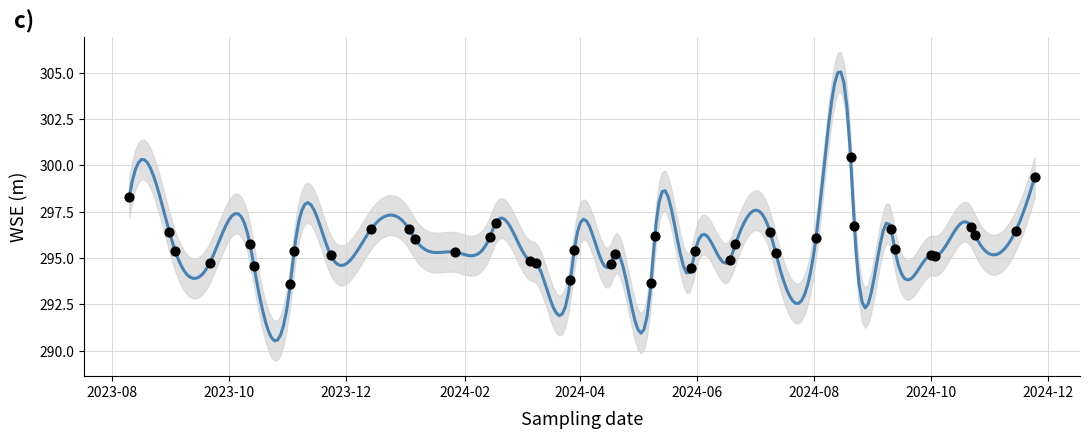

What is the ratio of the value at 2024-02-17 to the value at 2024-10-03?

1.0